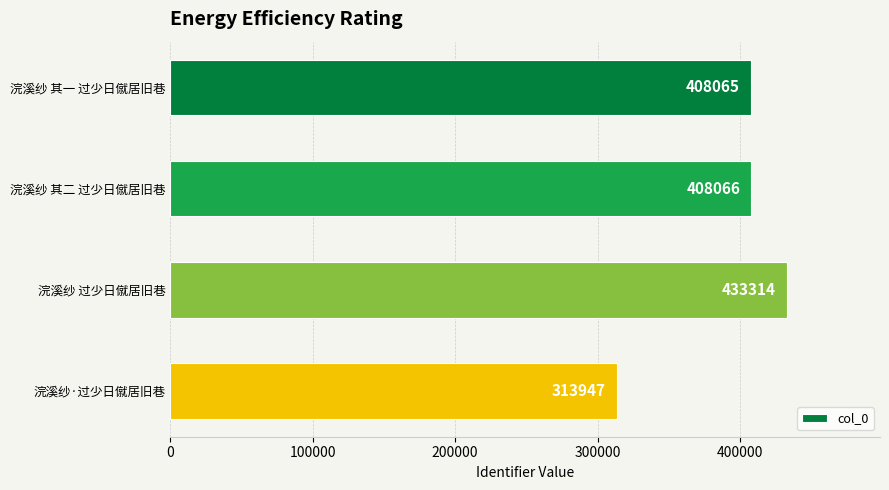

Rank the categories by value from lowest to highest.

浣溪纱·过少日僦居旧巷, 浣溪纱 其一 过少日僦居旧巷, 浣溪纱 其二 过少日僦居旧巷, 浣溪纱 过少日僦居旧巷